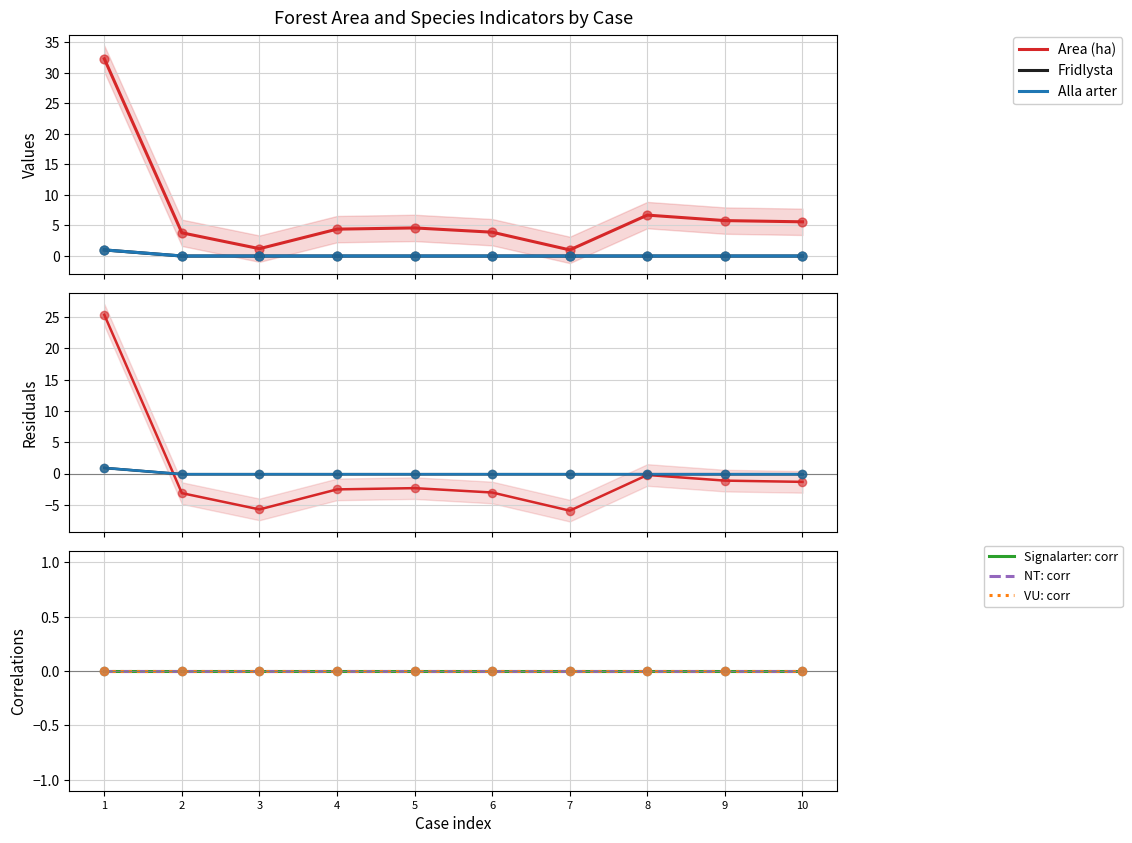

What are all the series names shown in the legend?

Area (ha), Fridlysta, Alla arter, Signalarter: corr, NT: corr, VU: corr